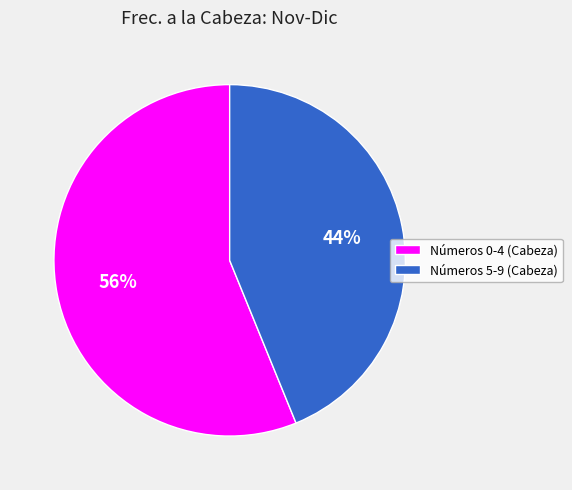

Approximately how many times larger is the value at Números 5-9 (Cabeza) compared to Números 0-4 (Cabeza)?

0.8